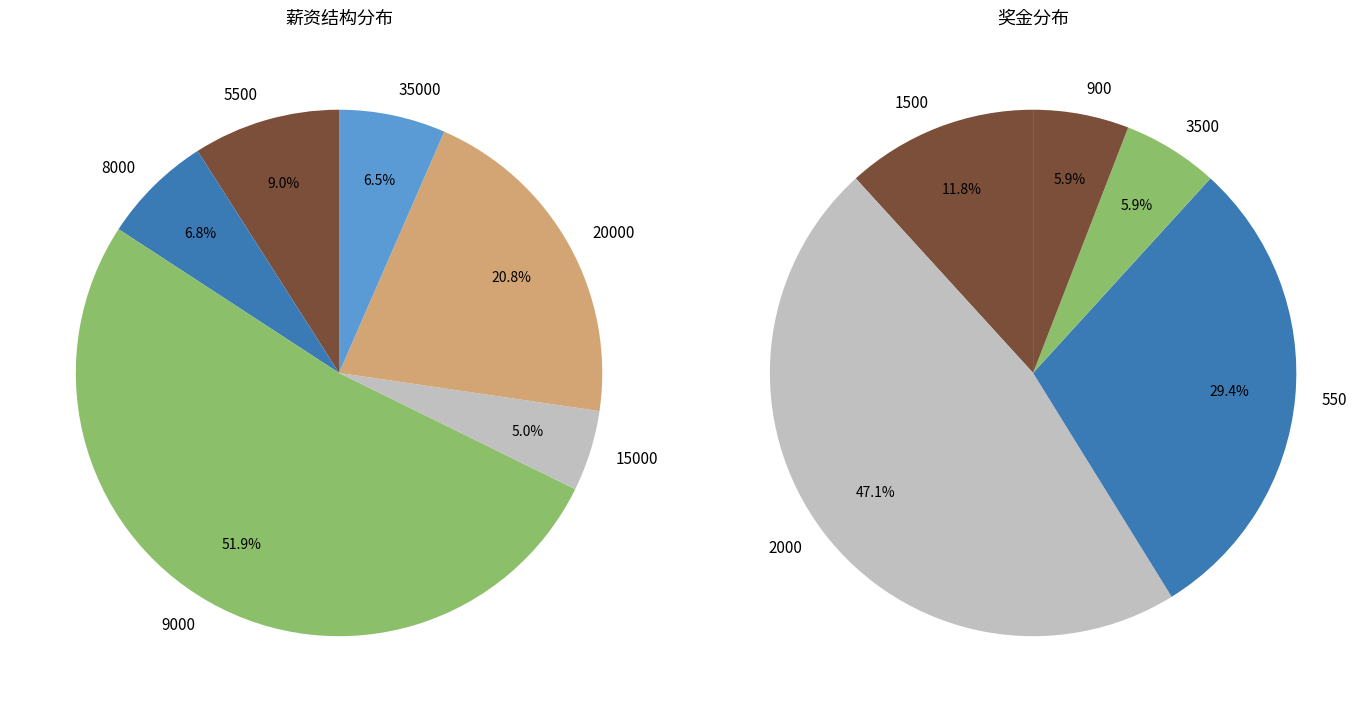

The 20000 slice represents 20% of the pie. True or false?

False